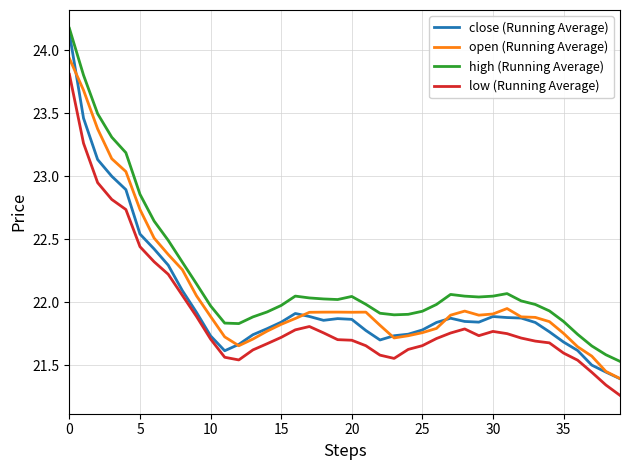

Which series has the largest range (max minus min)?

close (Running Average)